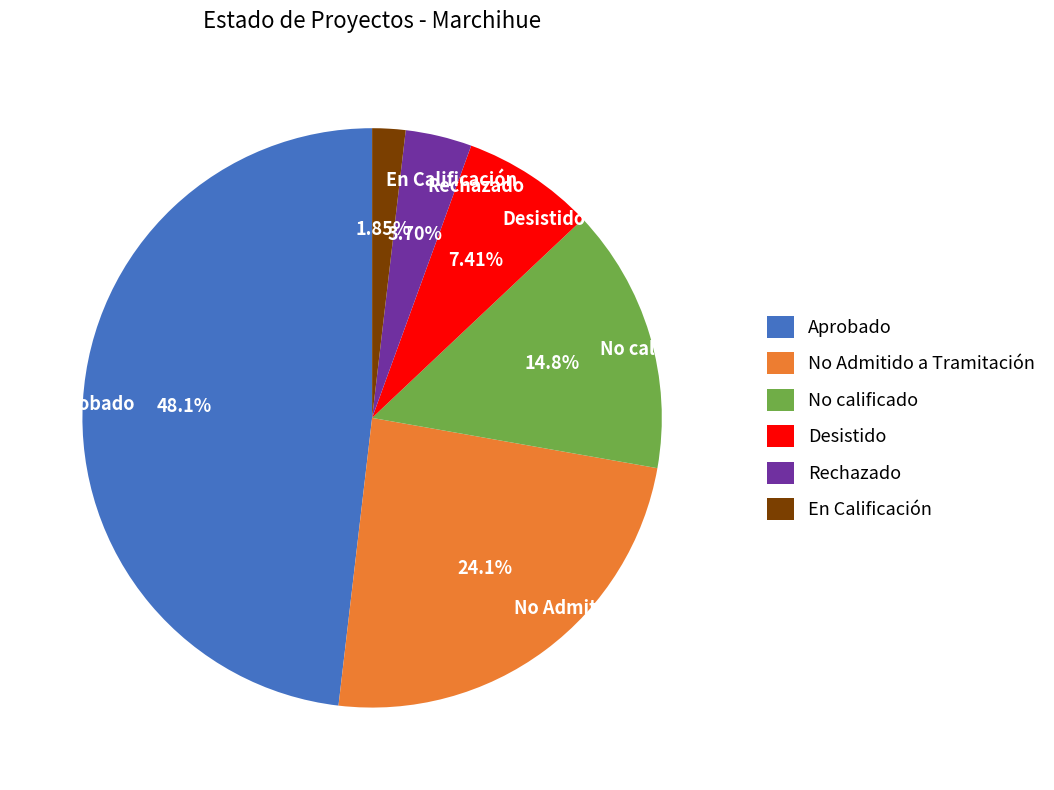

What is the ratio of the value at En Calificación to the value at Rechazado?

0.5